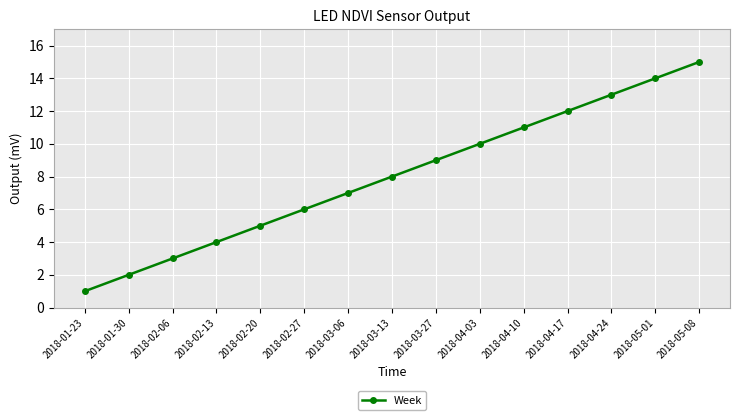

The chart shows a value of 18 at 2018-04-17. True or false?

False